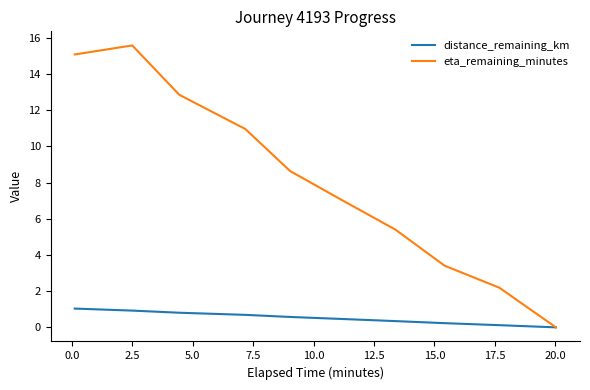

What is the highest value of the eta_remaining_minutes series?

15.6